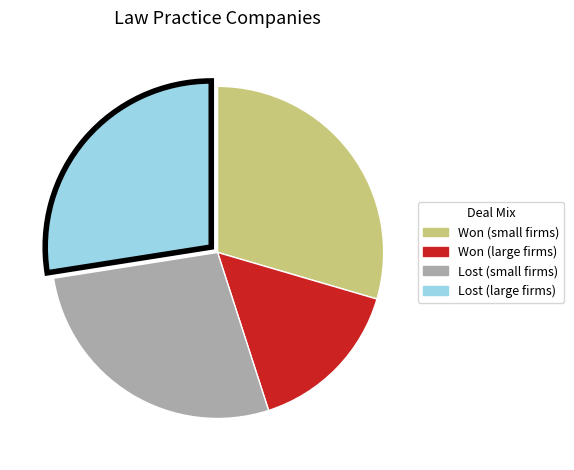

True or false: Won (small firms) accounts for 17% of the total.

False